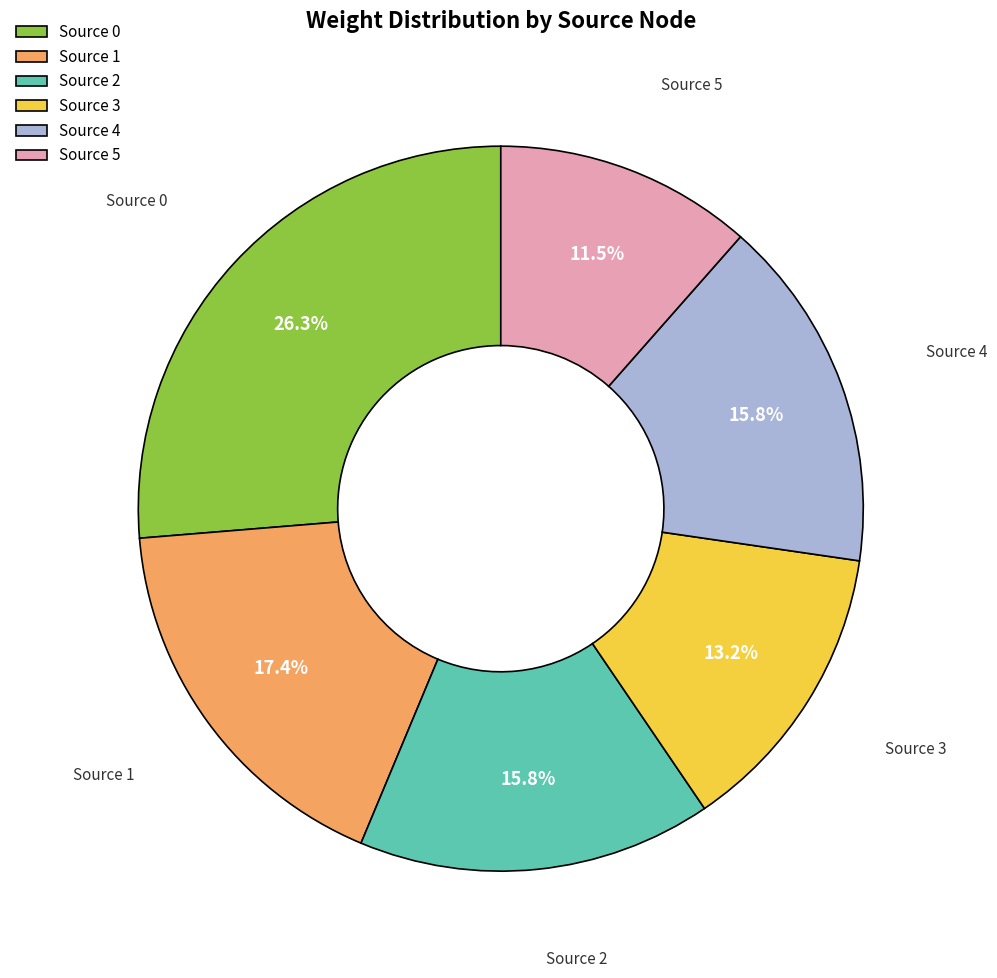

Combined, do Source 2 and Source 4 account for over 50%?

No